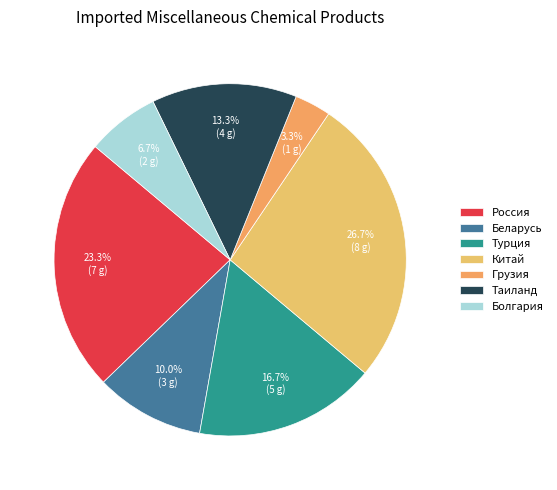

Count the number of slices in the pie.

7